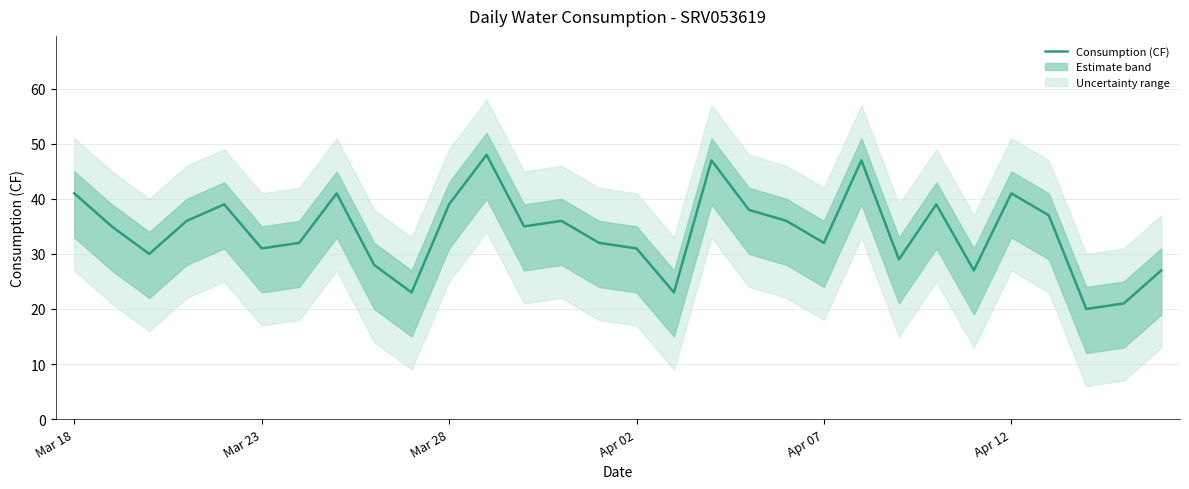

The value at 6 is 32. True or false?

True